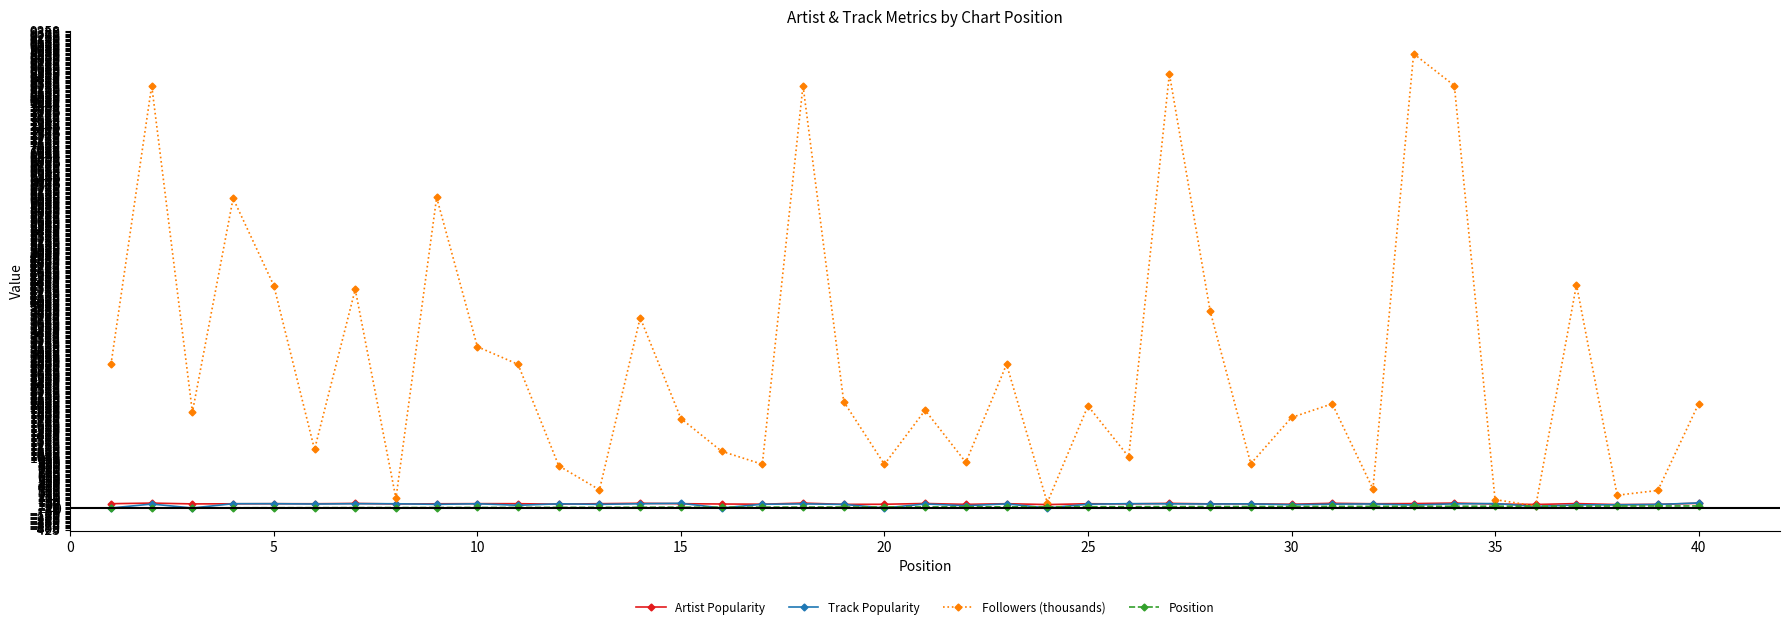

What is the maximum value shown in the chart?

8905